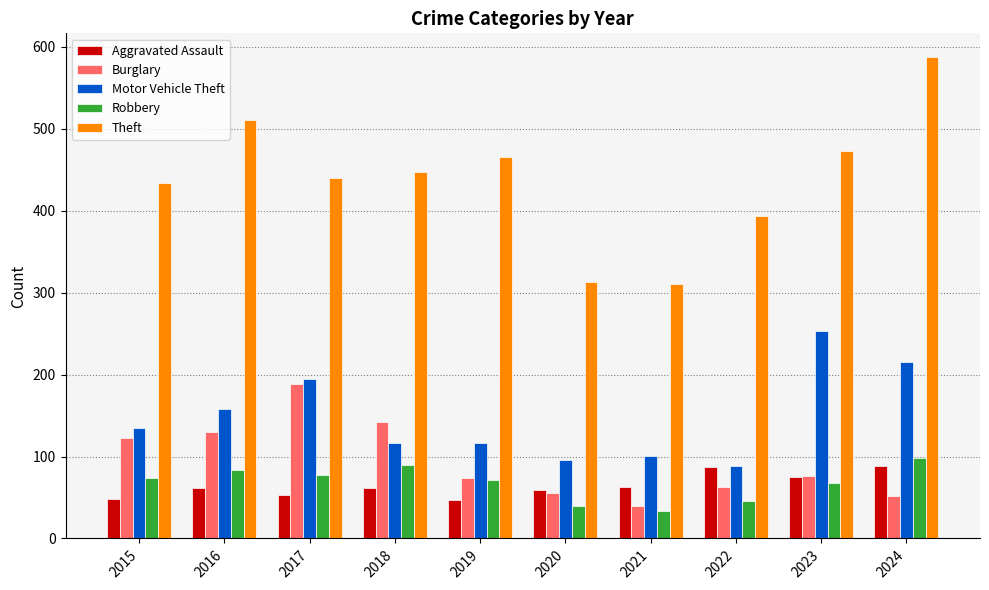

What is the difference between the highest and lowest values at 2017?

387